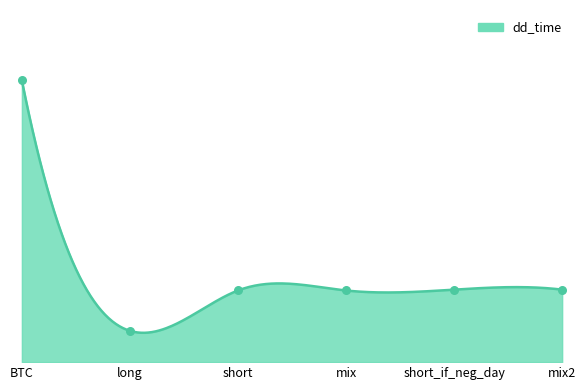

Approximately how many times larger is the value at mix2 compared to BTC?

0.3